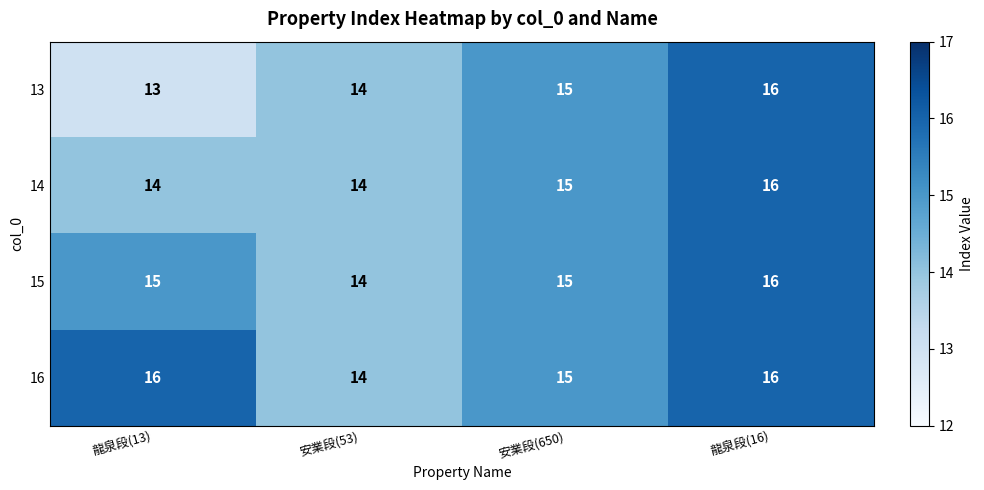

What is the lowest value of the 15 series?

14